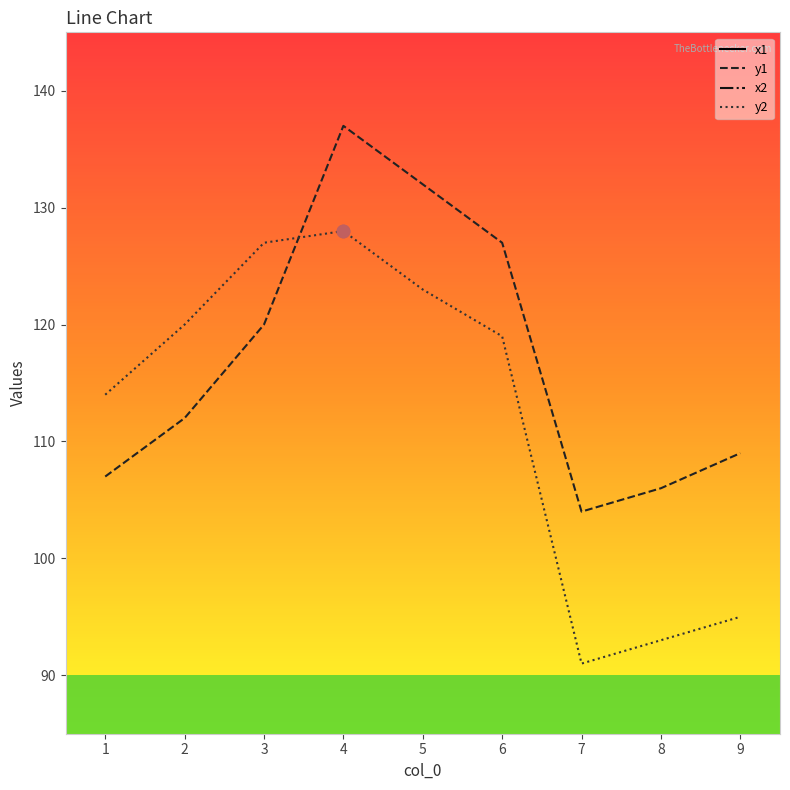

Which series contains the lowest Y value?

y2